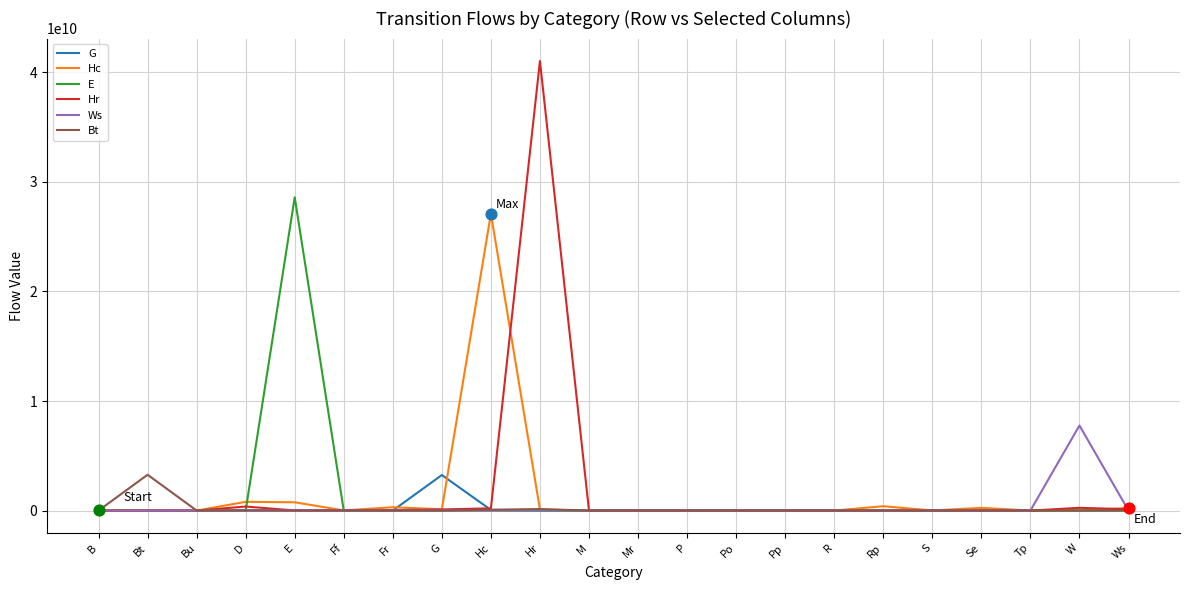

Which series has the largest range (max minus min)?

Hr